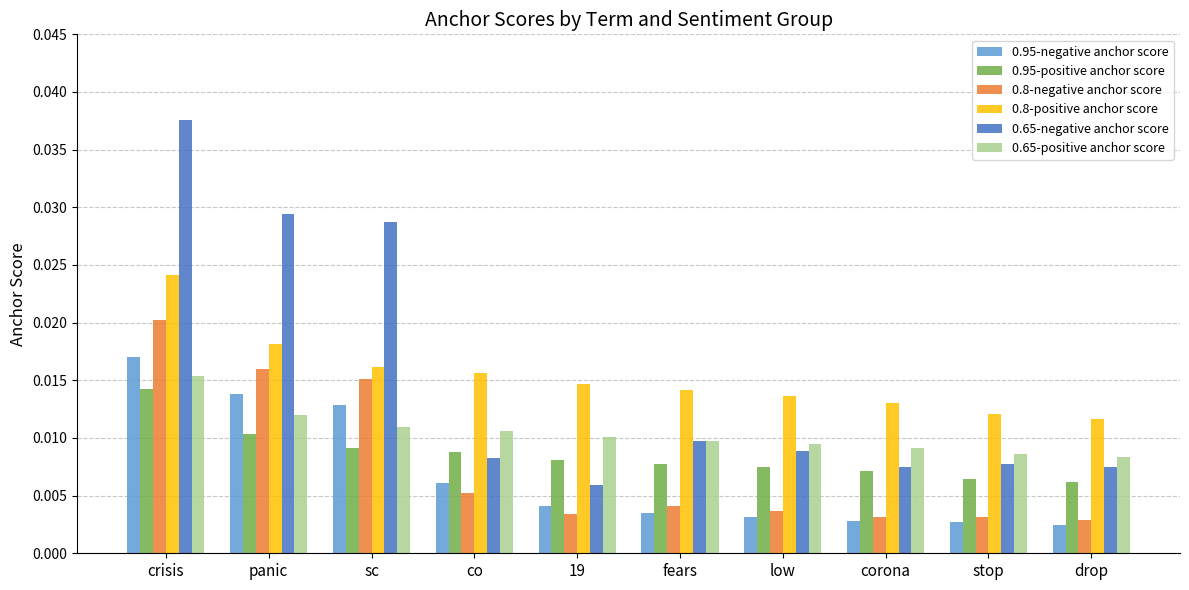

How many 0.95-positive anchor score values are between 0 and 1?

10